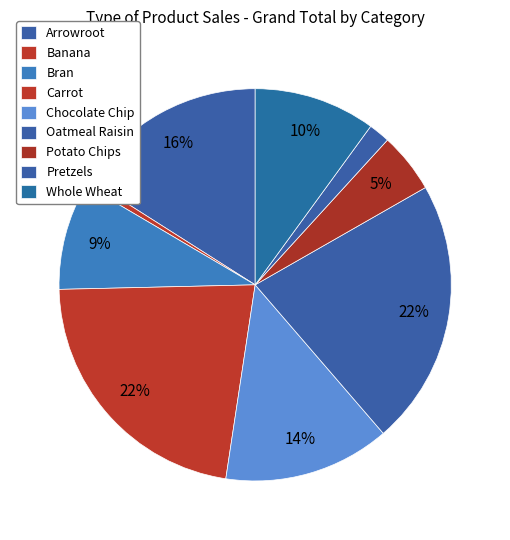

How much of the chart is everything except Potato Chips?

95.0%